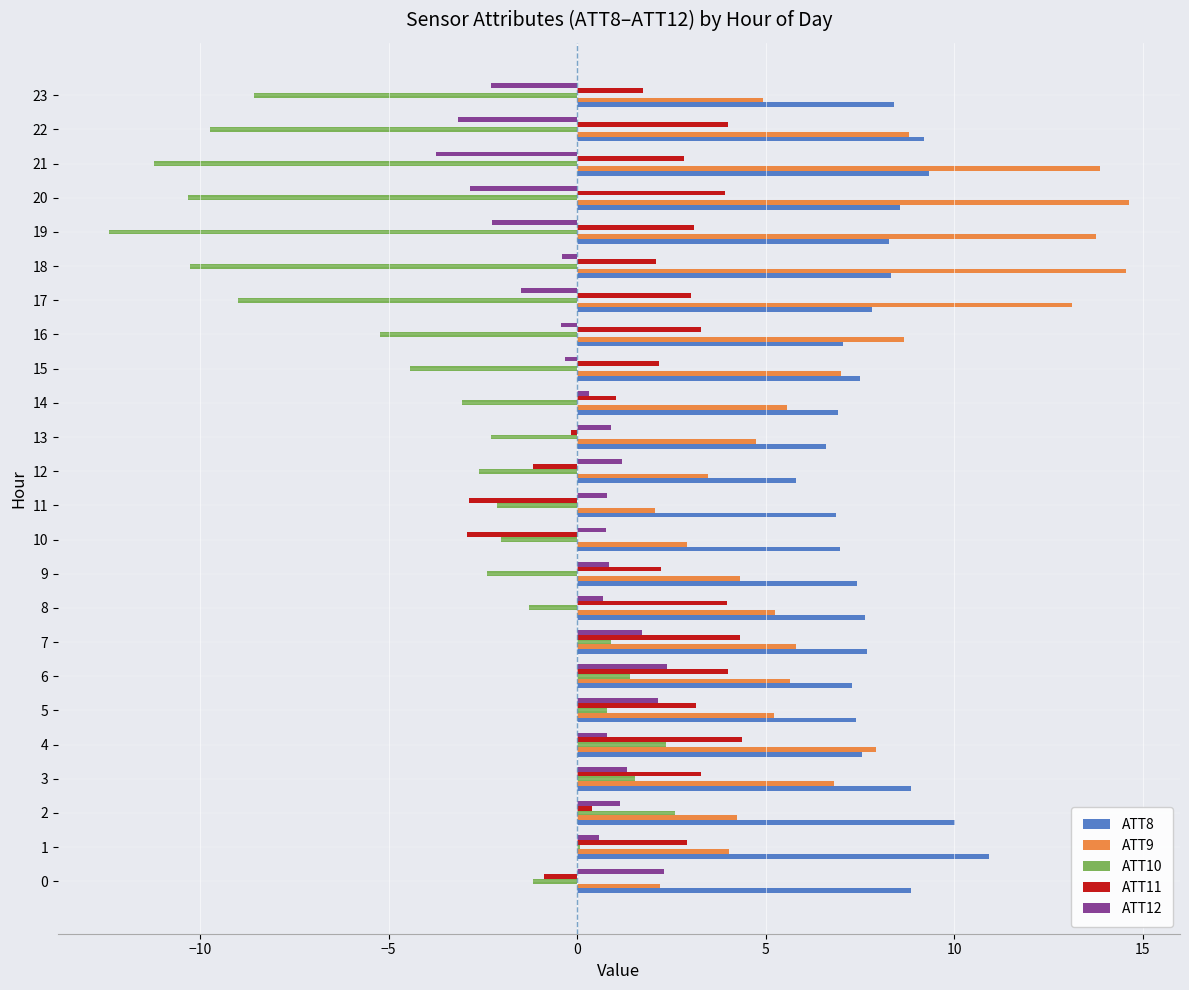

What are all the series names shown in the legend?

ATT8, ATT9, ATT10, ATT11, ATT12